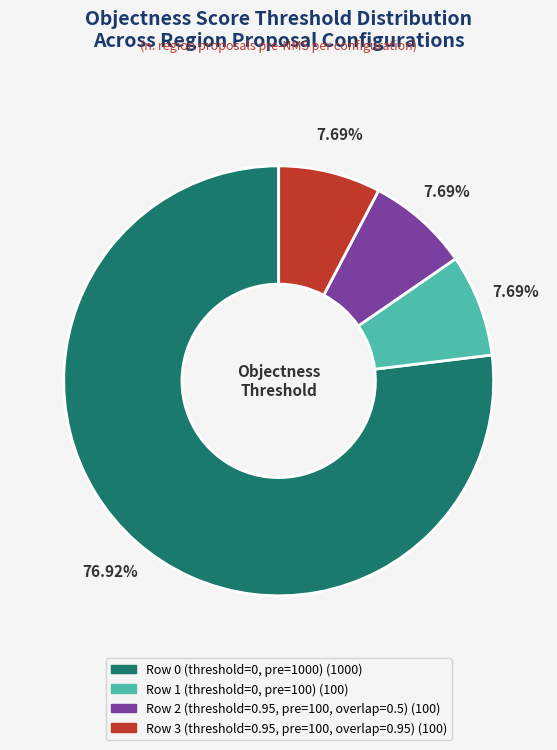

How many slices are in this pie chart?

4